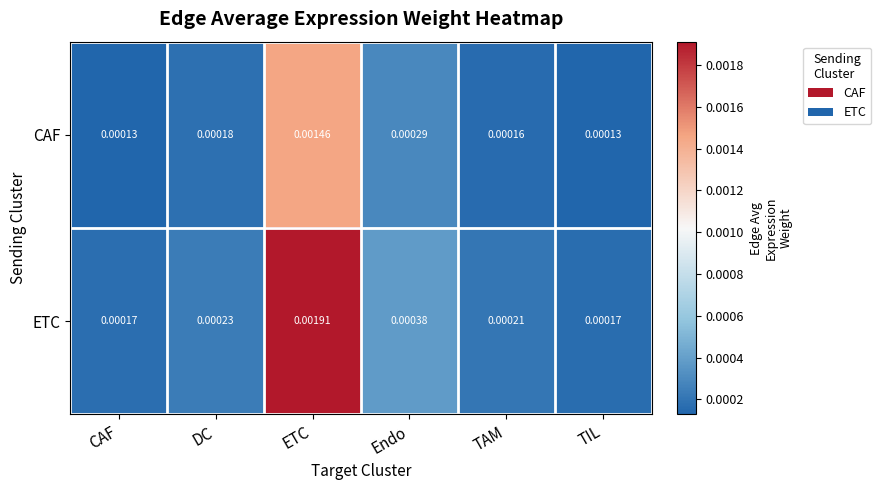

List the series in order of their overall mean, lowest first.

CAF, ETC